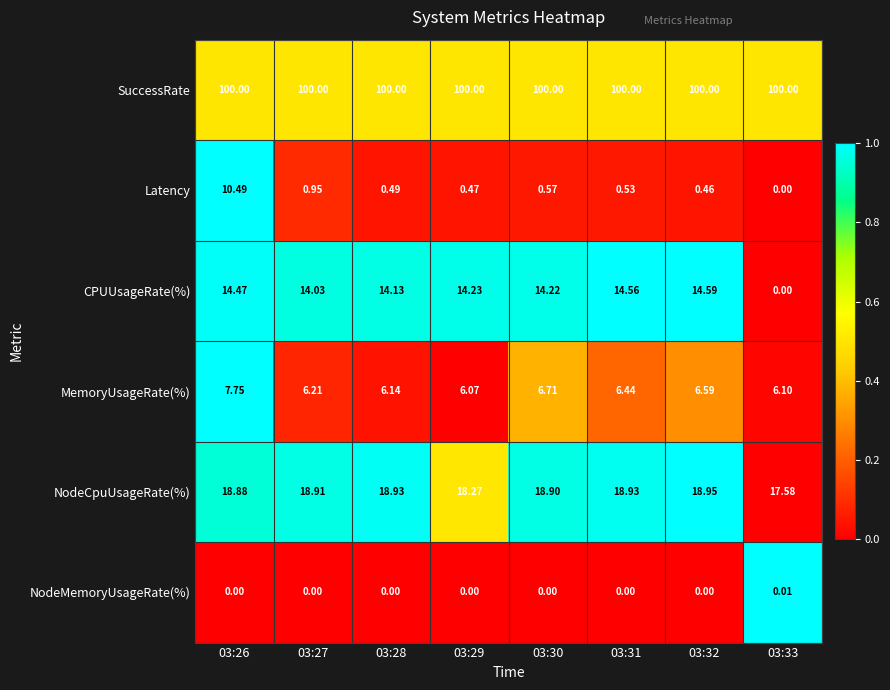

List the series in order of their peak value, lowest first.

NodeMemoryUsageRate(%), MemoryUsageRate(%), Latency, CPUUsageRate(%), NodeCpuUsageRate(%), SuccessRate